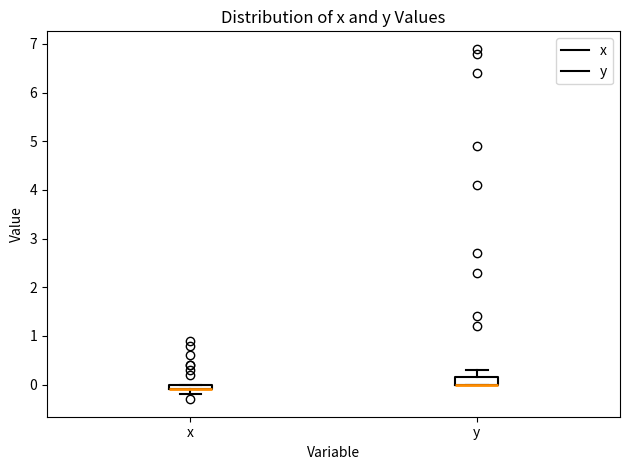

Where is the lower edge of the box for x on the y-axis? The values are not printed on the chart, so give them approximately, as read against the axis.

-0.1